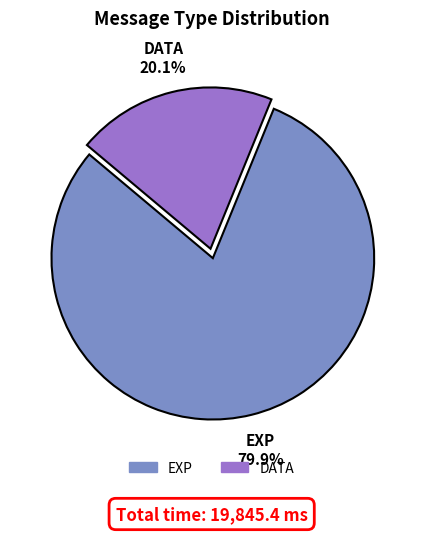

How many segments does this pie chart have?

2